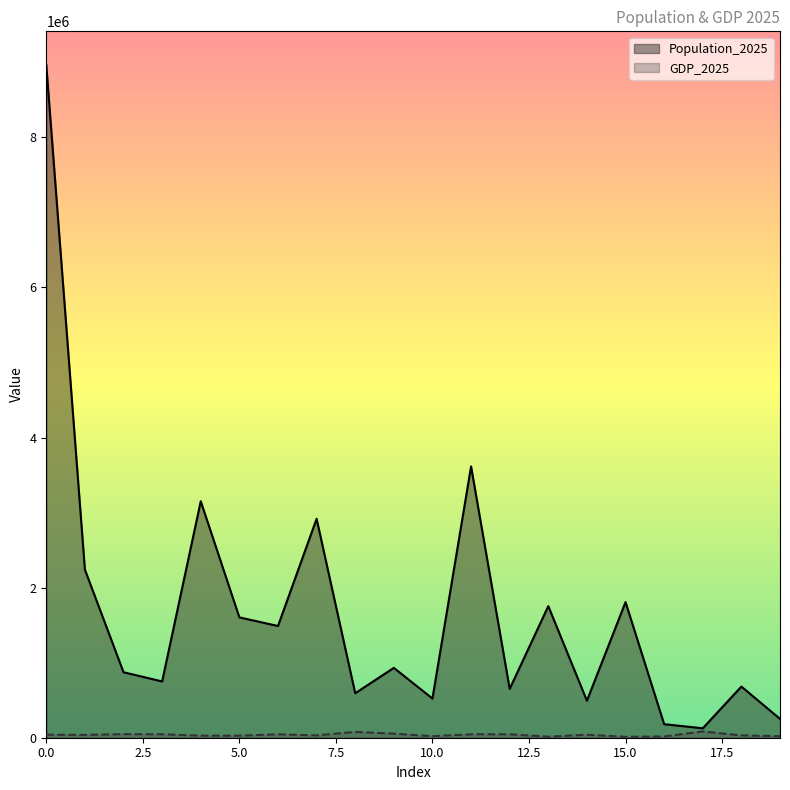

How many data points in Population_2025 are less than 930927?

10